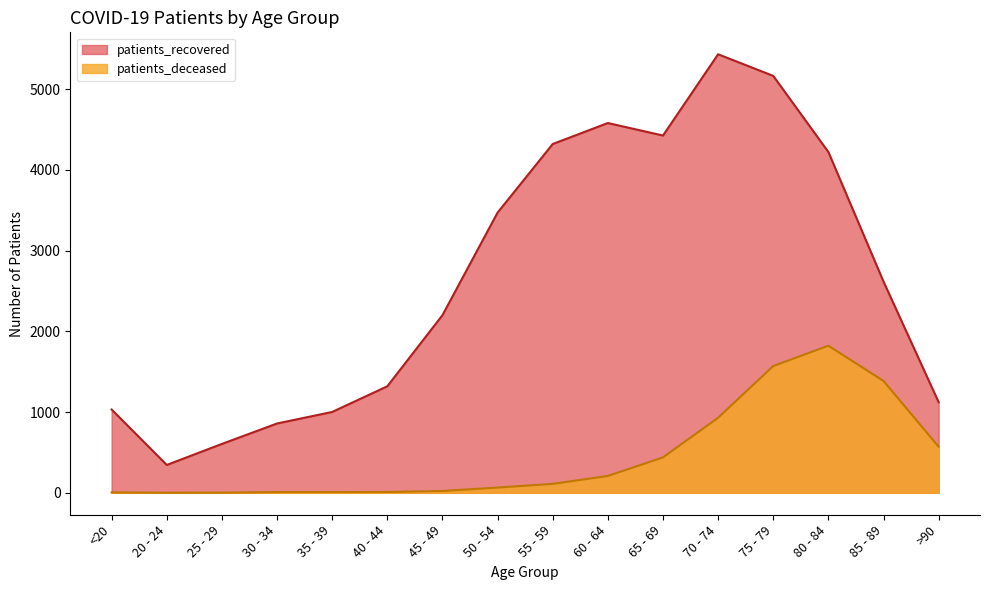

Where is the first local maximum for patients_deceased?

80 - 84